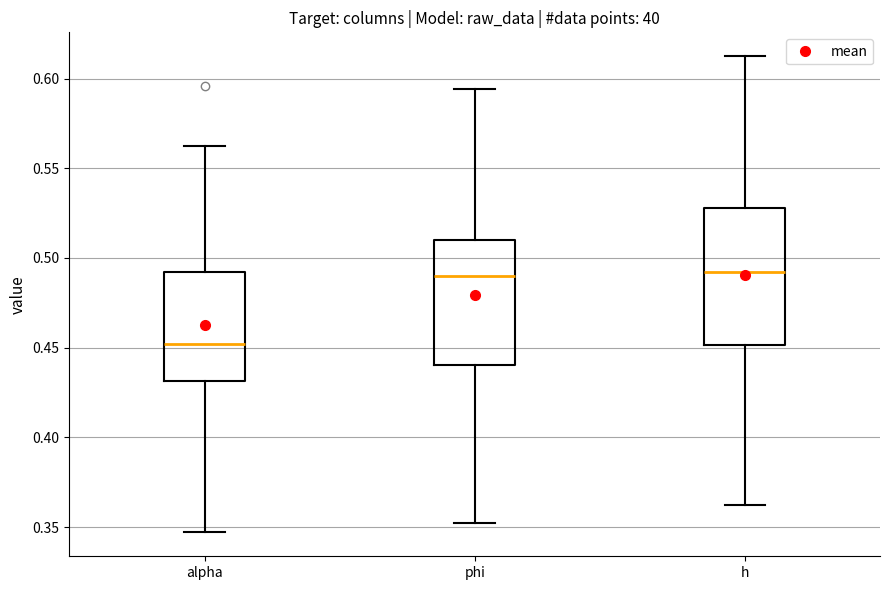

Reading left to right, read every box against the y-axis: the position of its median line, the range the box covers, and the ends of its whiskers. The values are not printed on the chart, so give them approximately, as read against the axis.

alpha: median 0.450, box 0.430 to 0.490, whiskers 0.345 to 0.560
phi: median 0.490, box 0.440 to 0.510, whiskers 0.355 to 0.595
h: median 0.490, box 0.450 to 0.530, whiskers 0.360 to 0.615